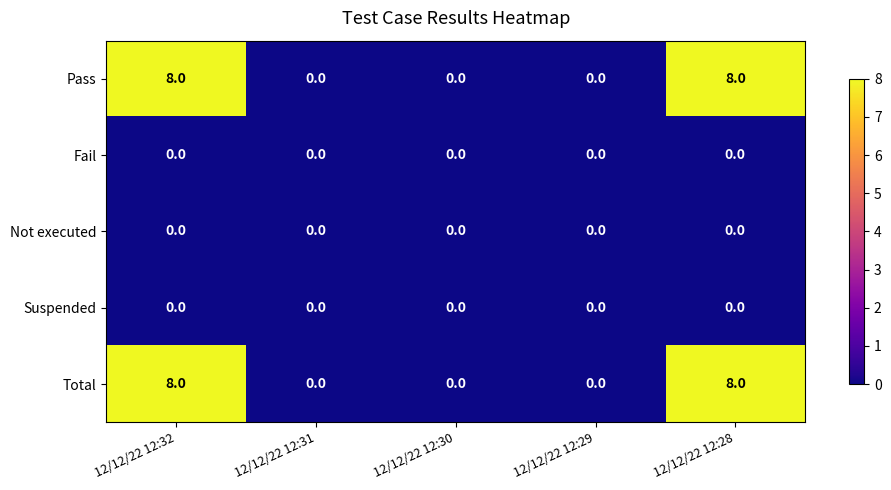

What is the maximum value for Pass?

8